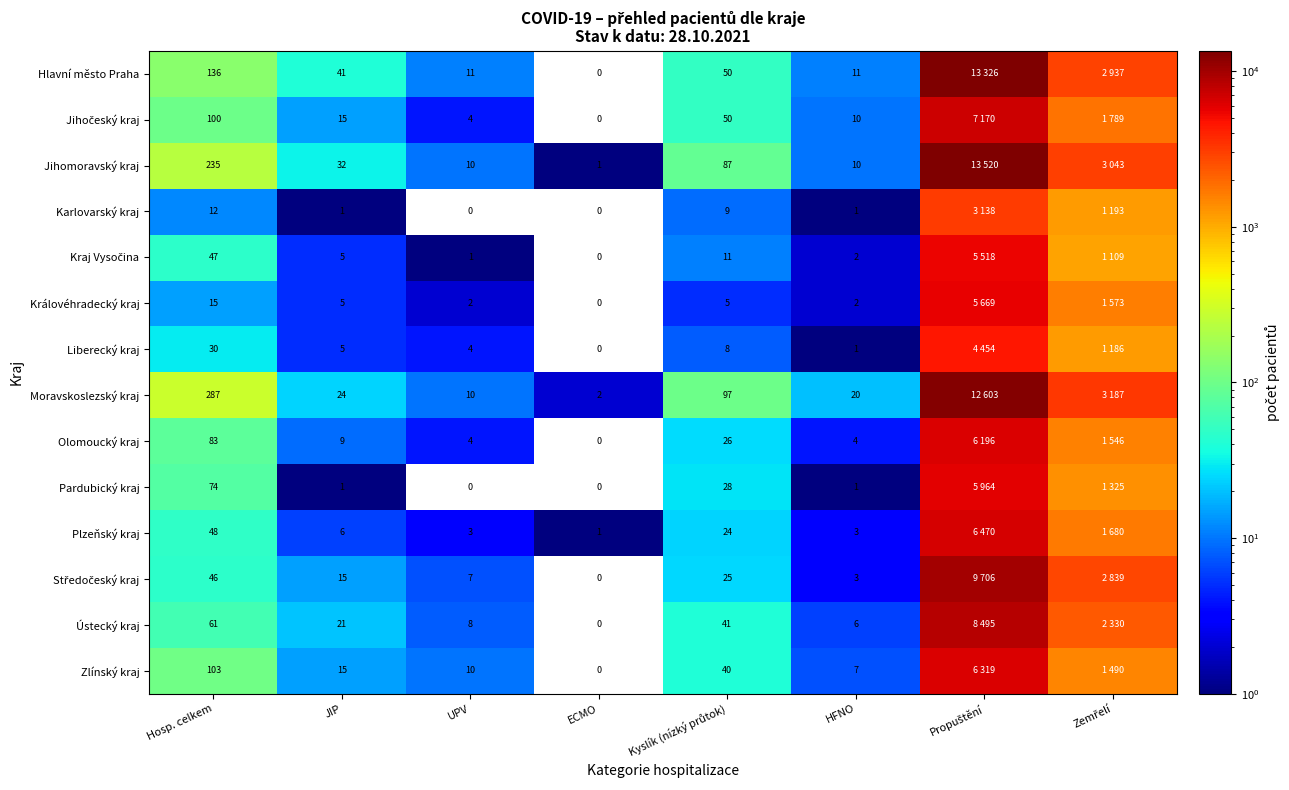

What is the spread (max minus min) of values at Hosp. celkem?

275